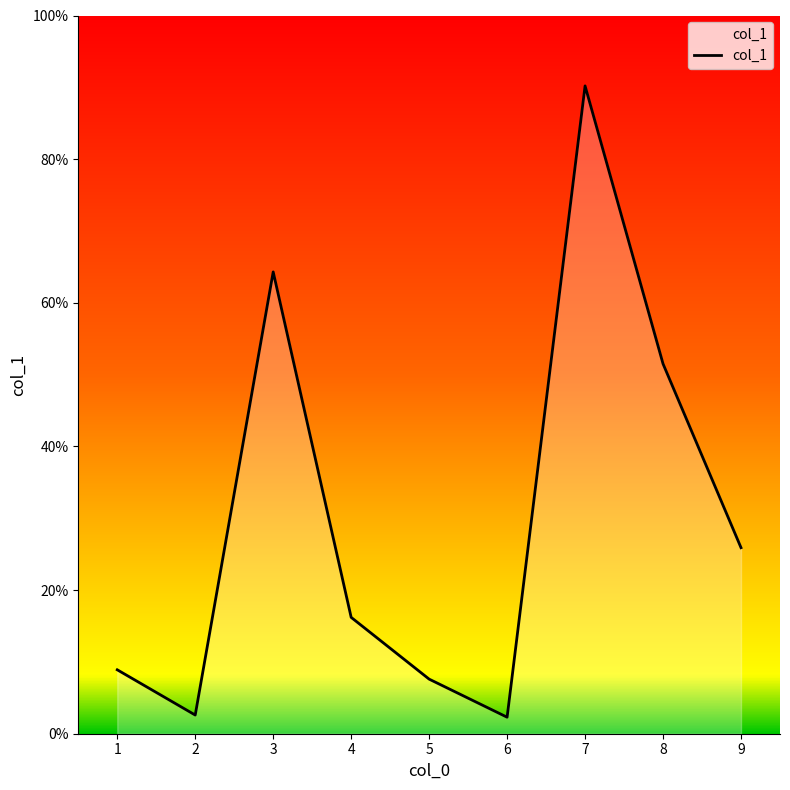

Which label corresponds to the largest value in the chart?

7